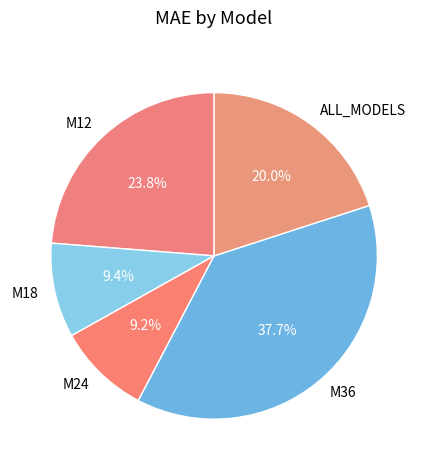

To the nearest percent, what is the difference between the largest and smallest slice percentages?

28%